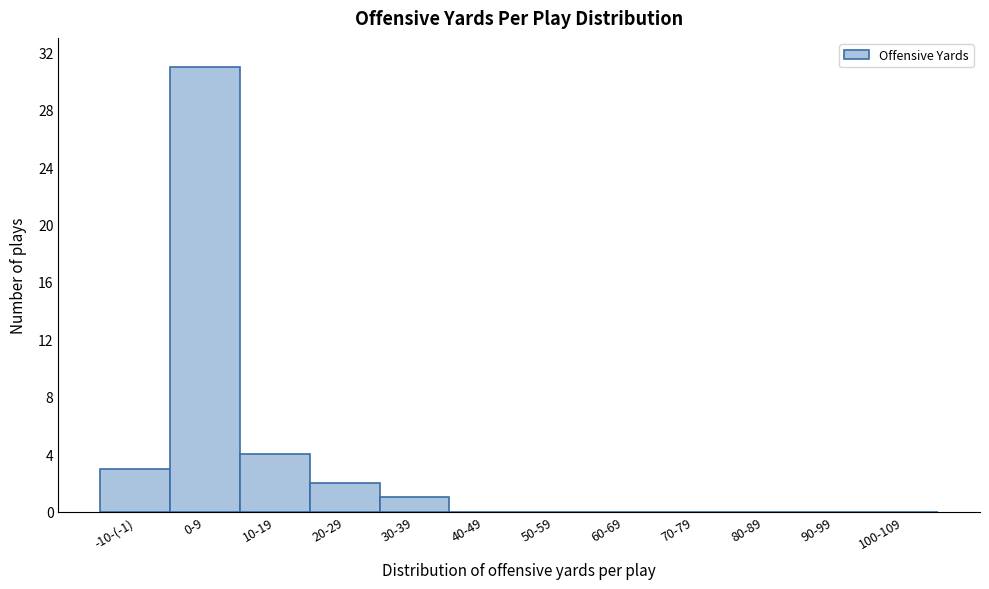

Reading left to right, list all the values displayed in this chart.

-10-(-1)=3	0-9=31	10-19=4	20-29=2	30-39=1	40-49=0	50-59=0	60-69=0	70-79=0	80-89=0	90-99=0	100-109=0